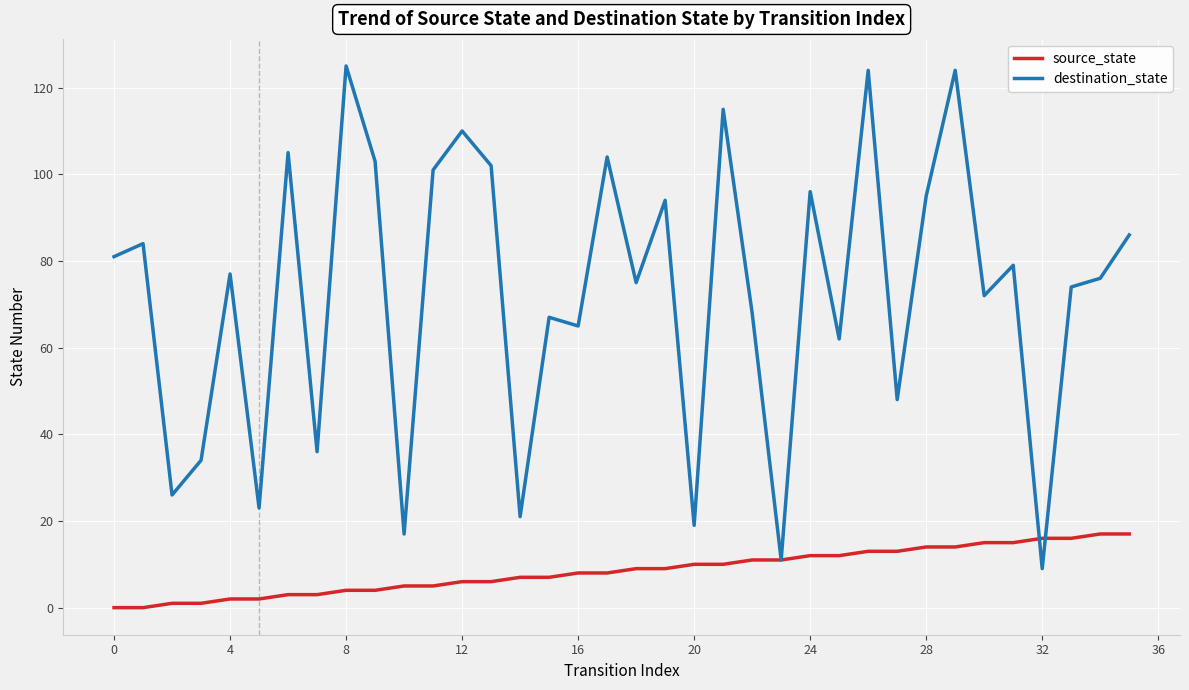

List the series in order of their overall mean, lowest first.

source_state, destination_state